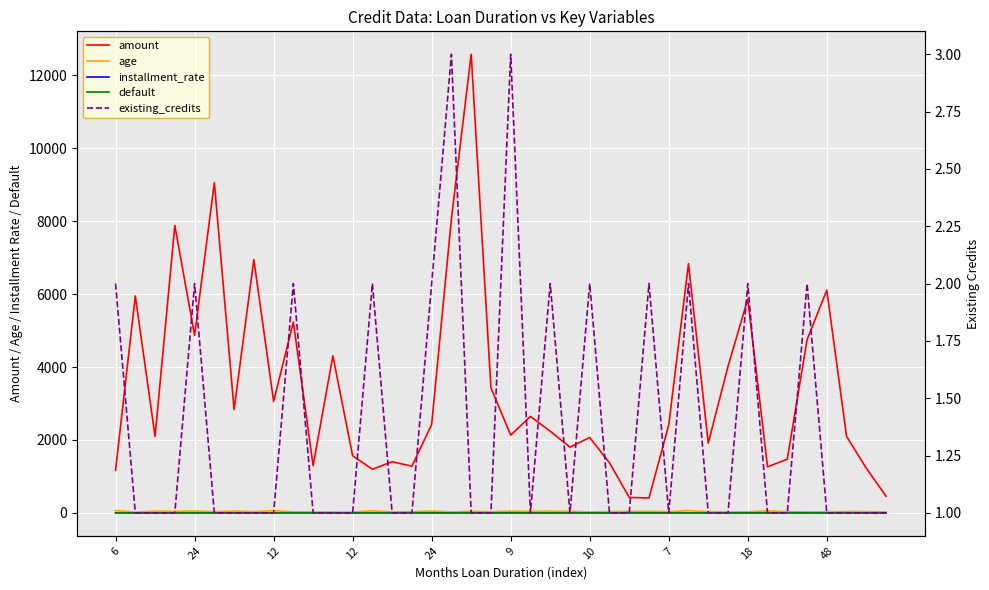

What is the label of the 1st point from the right?

39